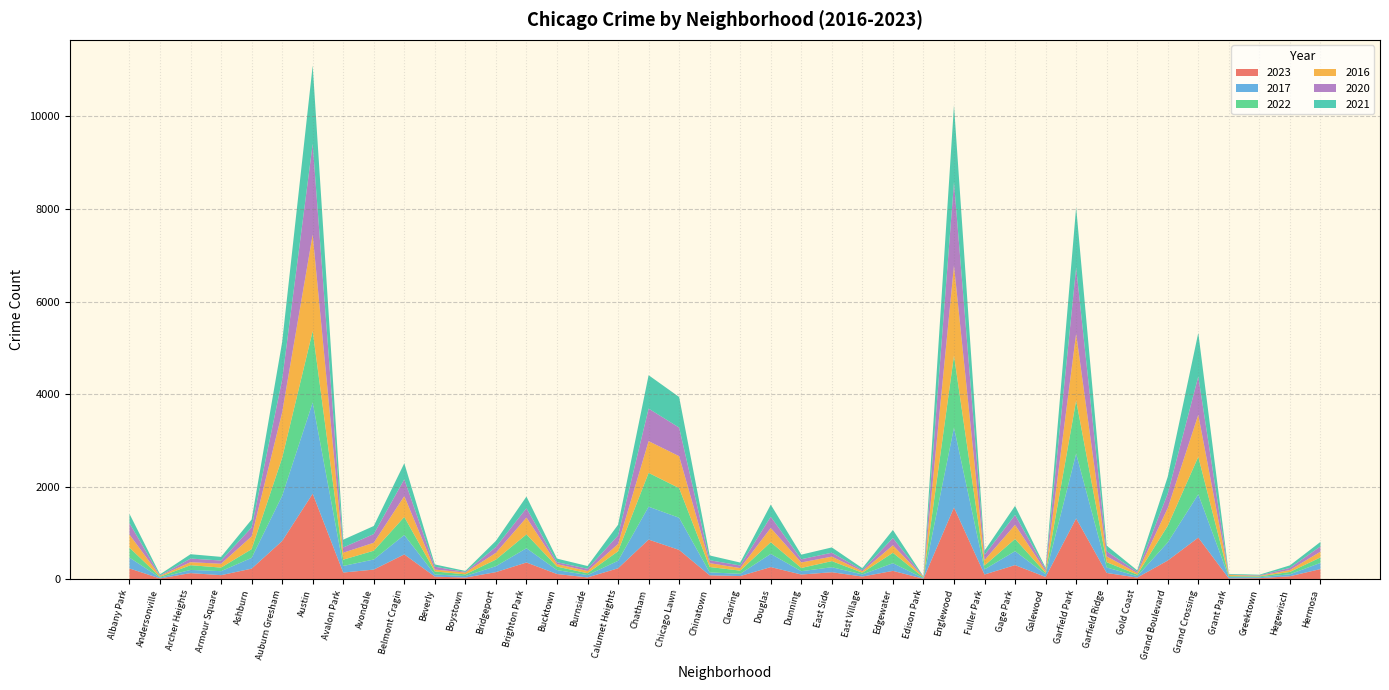

Reading left to right, extract all data points from this chart.

2023: Albany Park=232	Andersonville=17	Archer Heights=132	Armour Square=87	Ashburn=228	Auburn Gresham=825	Austin=1848	Avalon Park=144	Avondale=208	Belmont Cragin=536	Beverly=56	Boystown=35	Bridgeport=153	Brighton Park=361	Bucktown=112	Burnside=39	Calumet Heights=236	Chatham=856	Chicago Lawn=633	Chinatown=84	Clearing=68	Douglas=262	Dunning=101	East Side=151	East Village=57	Edgewater=180	Edison Park=10	Englewood=1551	Fuller Park=102	Gage Park=305	Galewood=48	Garfield Park=1313	Garfield Ridge=135	Gold Coast=35	Grand Boulevard=404	Grand Crossing=899	Grant Park=16	Greektown=22	Hegewisch=64	Hermosa=219
2017: Albany Park=235	Andersonville=17	Archer Heights=69	Armour Square=87	Ashburn=233	Auburn Gresham=978	Austin=1972	Avalon Park=142	Avondale=218	Belmont Cragin=420	Beverly=46	Boystown=33	Bridgeport=128	Brighton Park=309	Bucktown=85	Burnside=50	Calumet Heights=162	Chatham=711	Chicago Lawn=695	Chinatown=63	Clearing=49	Douglas=285	Dunning=72	East Side=108	East Village=46	Edgewater=166	Edison Park=12	Englewood=1726	Fuller Park=110	Gage Park=301	Galewood=58	Garfield Park=1401	Garfield Ridge=119	Gold Coast=31	Grand Boulevard=392	Grand Crossing=936	Grant Park=30	Greektown=20	Hegewisch=43	Hermosa=134
2022: Albany Park=216	Andersonville=18	Archer Heights=102	Armour Square=77	Ashburn=188	Auburn Gresham=819	Austin=1542	Avalon Park=136	Avondale=190	Belmont Cragin=389	Beverly=66	Boystown=37	Bridgeport=143	Brighton Park=299	Bucktown=75	Burnside=40	Calumet Heights=206	Chatham=731	Chicago Lawn=641	Chinatown=116	Clearing=69	Douglas=253	Dunning=70	East Side=132	East Village=37	Edgewater=225	Edison Park=15	Englewood=1556	Fuller Park=84	Gage Park=264	Galewood=30	Garfield Park=1147	Garfield Ridge=114	Gold Coast=34	Grand Boulevard=359	Grand Crossing=811	Grant Park=20	Greektown=19	Hegewisch=50	Hermosa=118
2016: Albany Park=282	Andersonville=20	Archer Heights=65	Armour Square=83	Ashburn=276	Auburn Gresham=983	Austin=2086	Avalon Park=151	Avondale=172	Belmont Cragin=451	Beverly=40	Boystown=39	Bridgeport=147	Brighton Park=363	Bucktown=55	Burnside=49	Calumet Heights=157	Chatham=686	Chicago Lawn=690	Chinatown=84	Clearing=55	Douglas=308	Dunning=119	East Side=97	East Village=32	Edgewater=162	Edison Park=12	Englewood=1948	Fuller Park=118	Gage Park=305	Galewood=42	Garfield Park=1448	Garfield Ridge=126	Gold Coast=33	Grand Boulevard=384	Grand Crossing=908	Grant Park=26	Greektown=11	Hegewisch=42	Hermosa=124
2020: Albany Park=246	Andersonville=8	Archer Heights=78	Armour Square=70	Ashburn=193	Auburn Gresham=708	Austin=1959	Avalon Park=113	Avondale=188	Belmont Cragin=364	Beverly=62	Boystown=14	Bridgeport=124	Brighton Park=203	Bucktown=41	Burnside=47	Calumet Heights=185	Chatham=703	Chicago Lawn=618	Chinatown=63	Clearing=56	Douglas=242	Dunning=69	East Side=85	East Village=24	Edgewater=157	Edison Park=5	Englewood=1801	Fuller Park=112	Gage Park=213	Galewood=43	Garfield Park=1427	Garfield Ridge=109	Gold Coast=28	Grand Boulevard=313	Grand Crossing=828	Grant Park=7	Greektown=11	Hegewisch=46	Hermosa=114
2021: Albany Park=203	Andersonville=25	Archer Heights=94	Armour Square=79	Ashburn=171	Auburn Gresham=811	Austin=1694	Avalon Park=168	Avondale=174	Belmont Cragin=346	Beverly=49	Boystown=21	Bridgeport=134	Brighton Park=251	Bucktown=77	Burnside=60	Calumet Heights=231	Chatham=722	Chicago Lawn=661	Chinatown=103	Clearing=63	Douglas=262	Dunning=100	East Side=114	East Village=43	Edgewater=175	Edison Park=6	Englewood=1660	Fuller Park=89	Gage Park=197	Galewood=25	Garfield Park=1302	Garfield Ridge=123	Gold Coast=31	Grand Boulevard=363	Grand Crossing=942	Grant Park=15	Greektown=14	Hegewisch=54	Hermosa=97